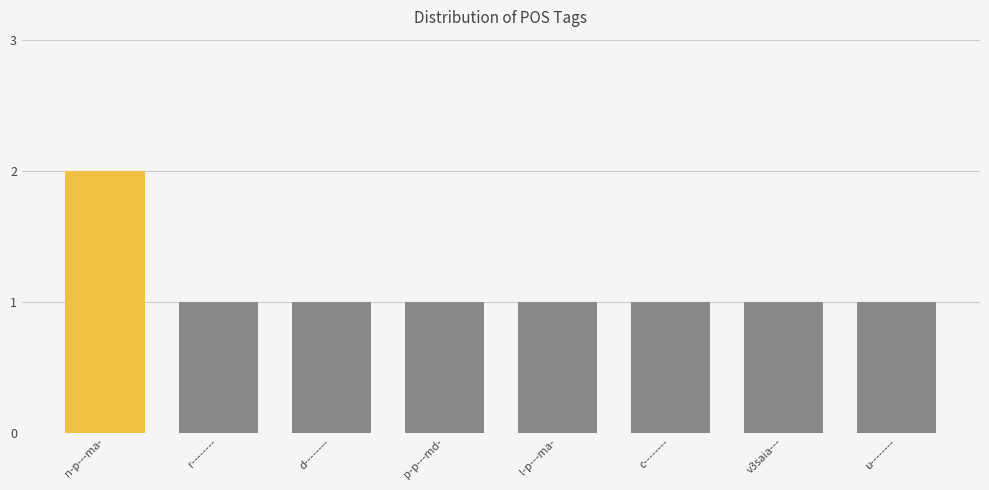

What is the sum of all values?

9